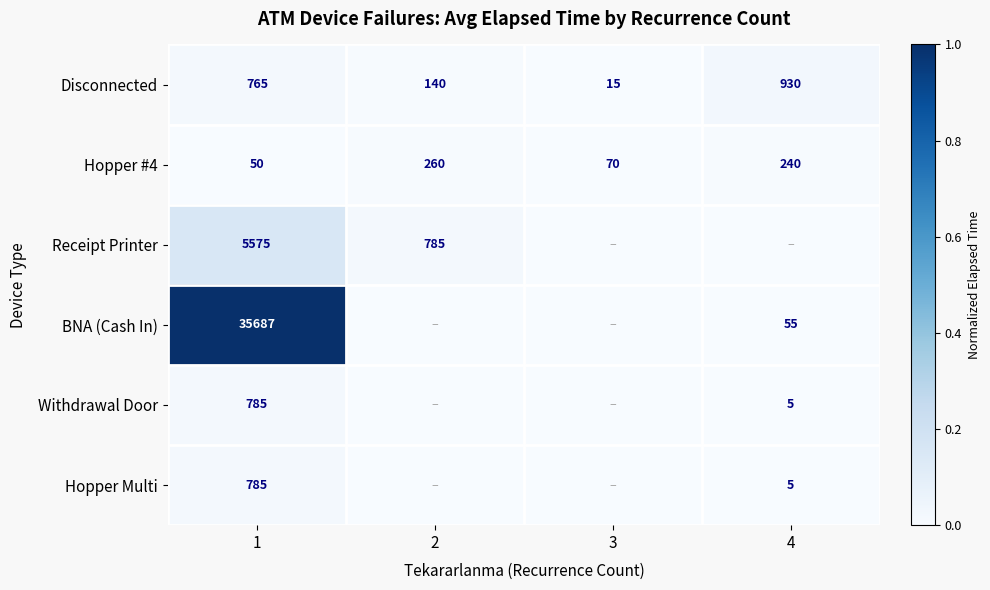

What is the maximum value for Disconnected?

930